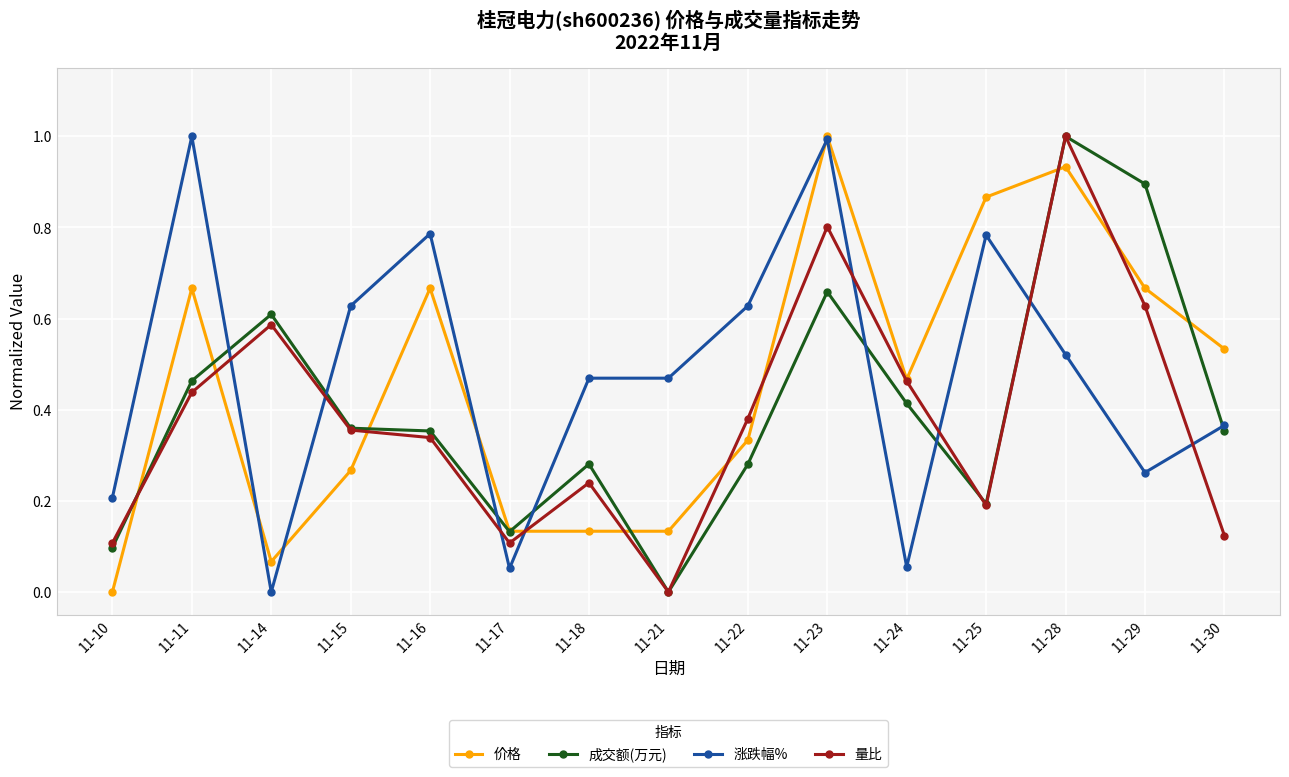

True or false: 涨跌幅% and 量比 cross at least once.

True